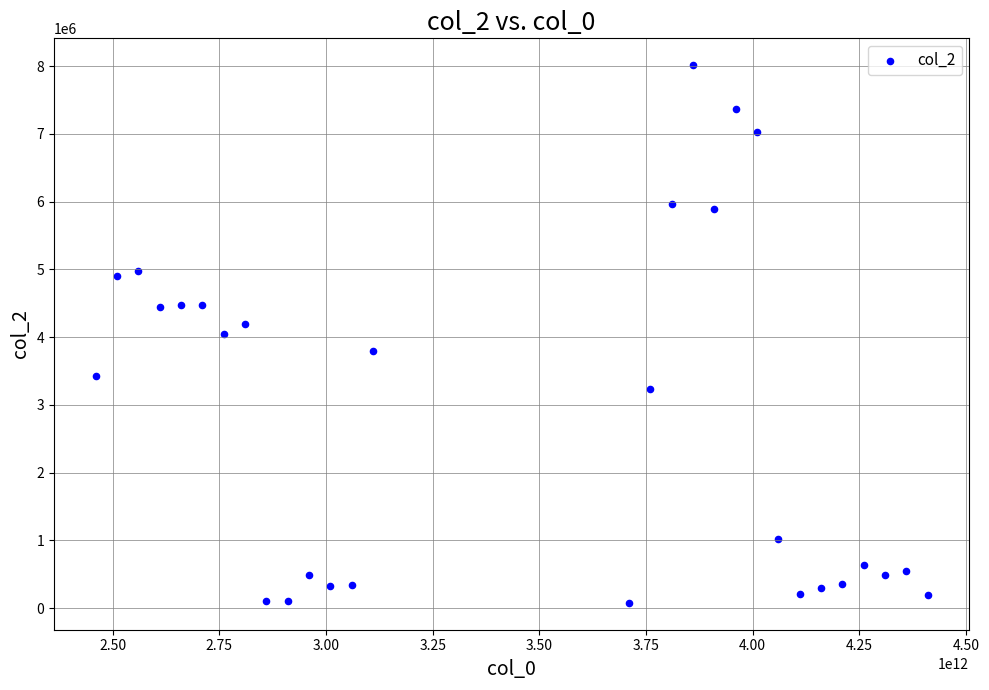

What is the range of X values (max minus min)?

1950000000000.0